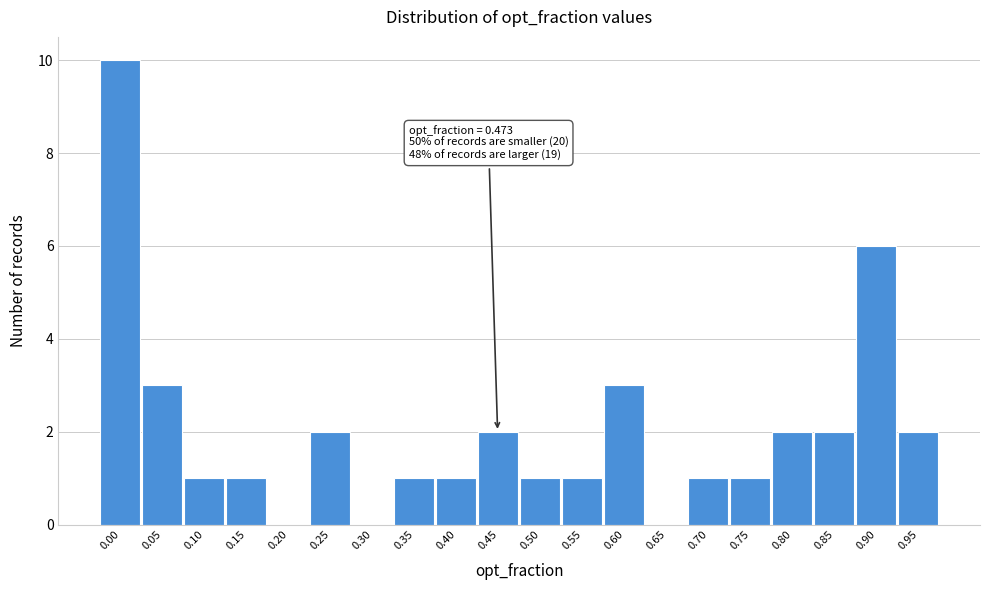

Reading right to left, list all the values displayed in this chart.

0.95=2	0.90=6	0.85=2	0.80=2	0.75=1	0.70=1	0.65=0	0.60=3	0.55=1	0.50=1	0.45=2	0.40=1	0.35=1	0.30=0	0.25=2	0.20=0	0.15=1	0.10=1	0.05=3	0.00=10